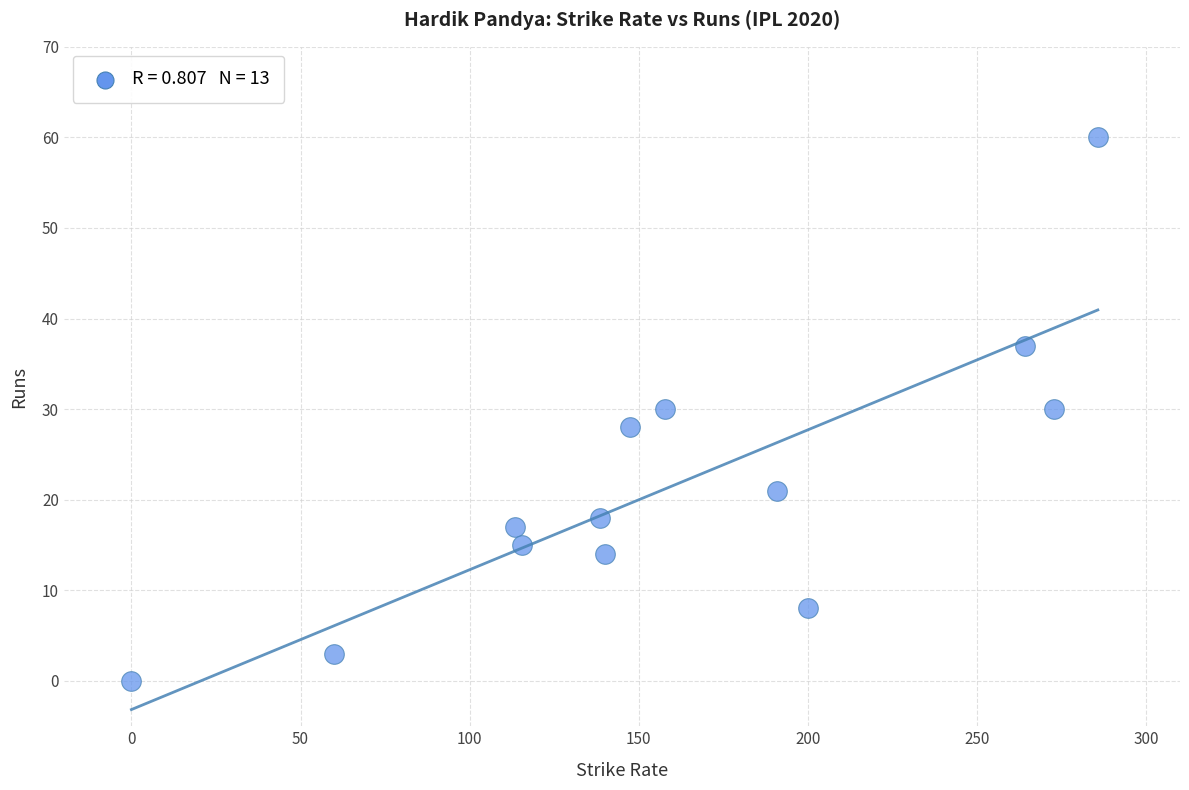

What is the range of Y values (max minus min)?

60